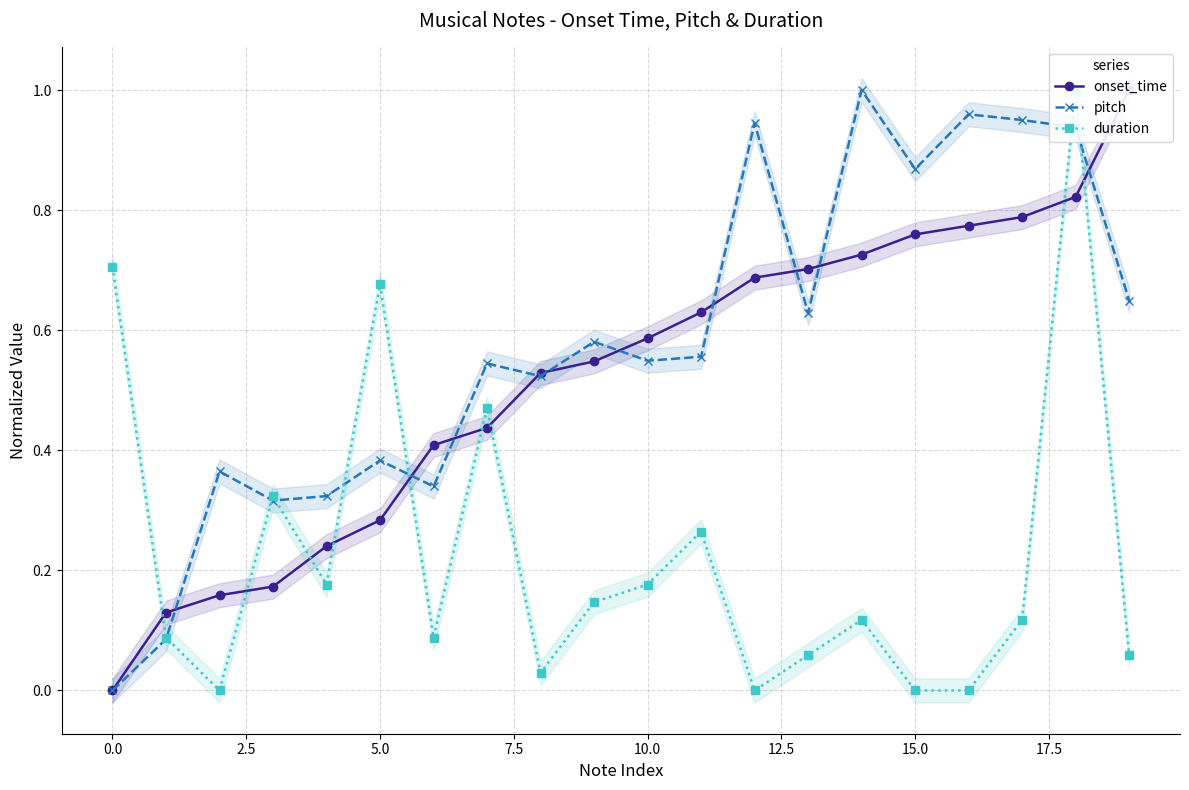

The value of onset_time at 10 is 0.2. True or false?

False